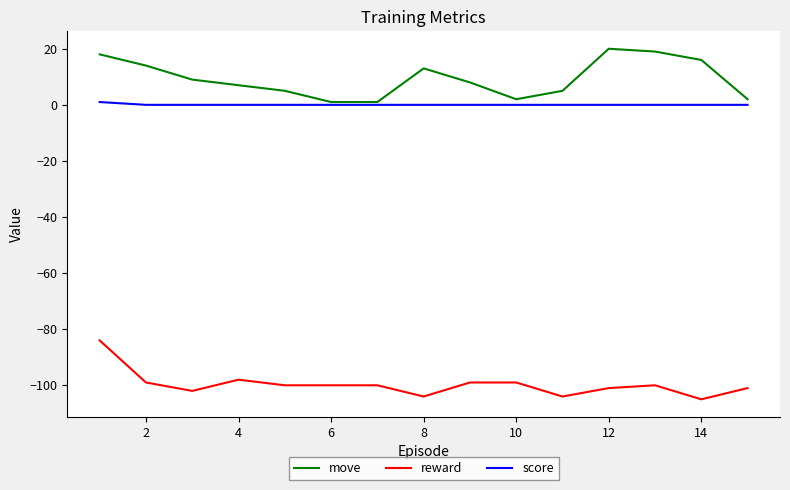

List the series in order of their peak value, highest first.

move, score, reward